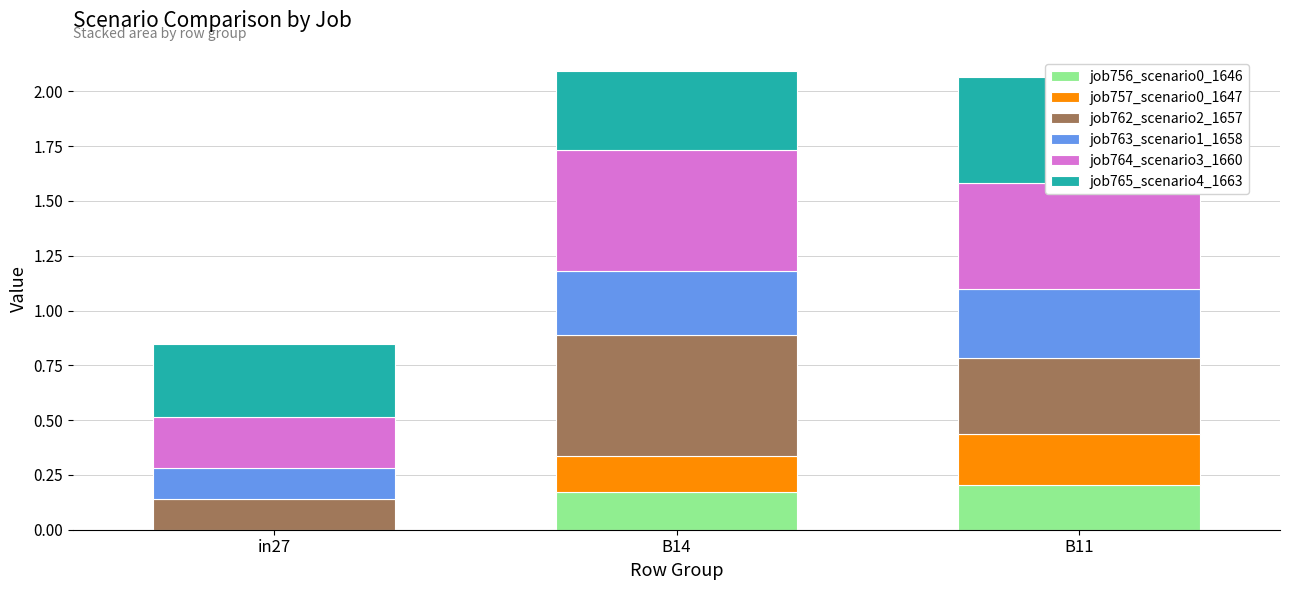

Which series has the largest range (max minus min)?

job762_scenario2_1657